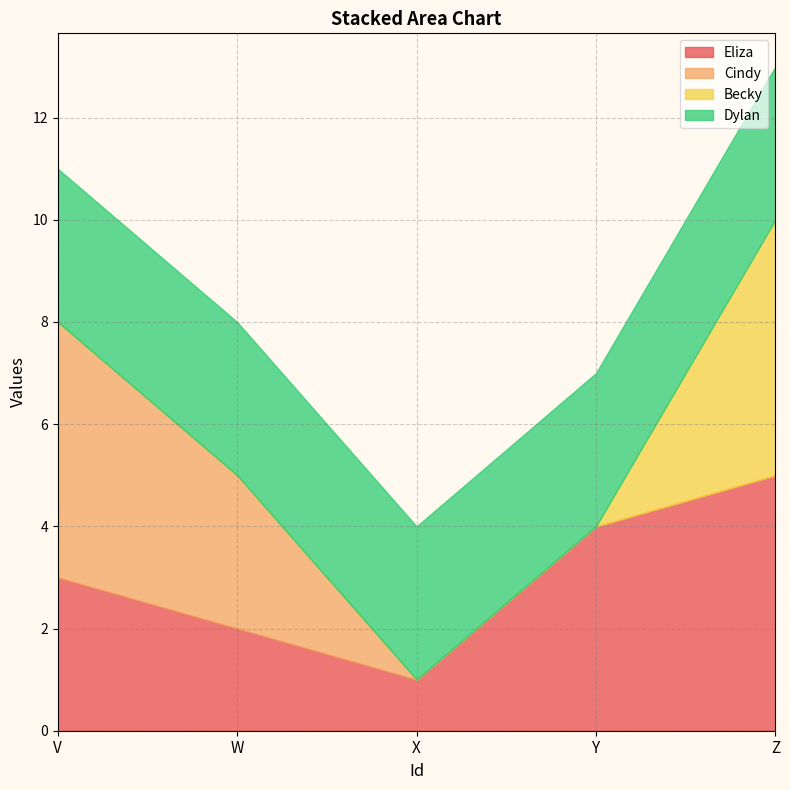

Is it true that Eliza equals 1 at V?

False